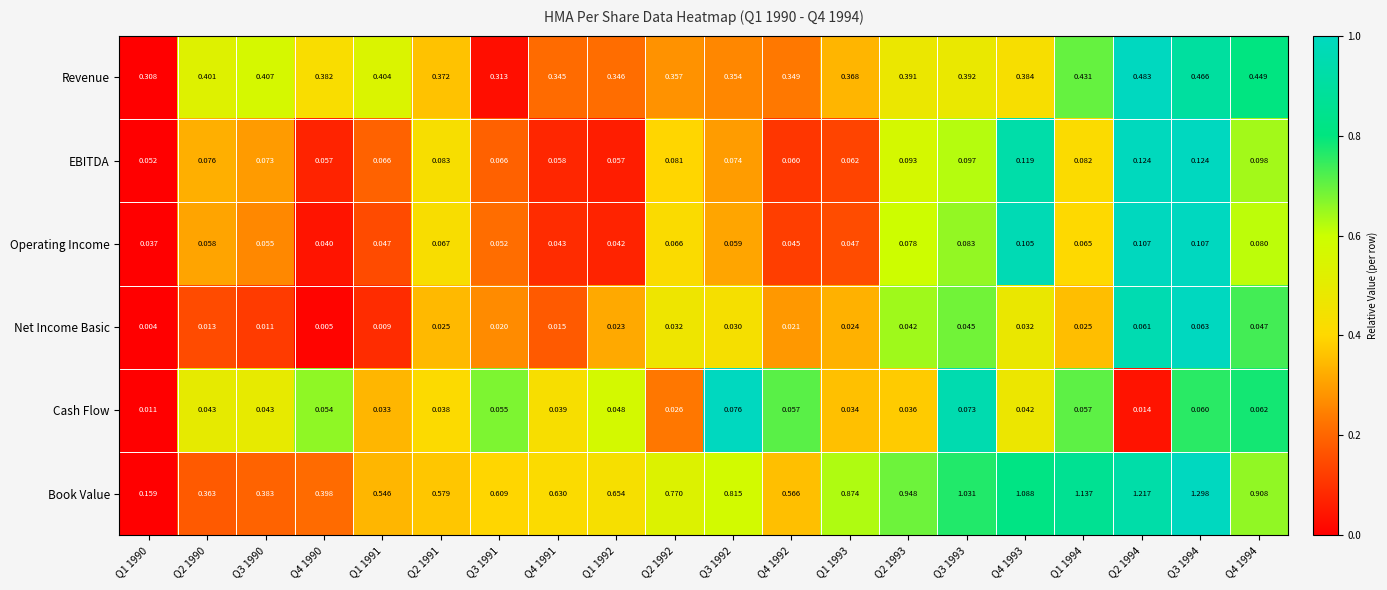

Rank the series at Q3 1992 from lowest to highest value.

Net Income Basic, Operating Income, EBITDA, Cash Flow, Revenue, Book Value